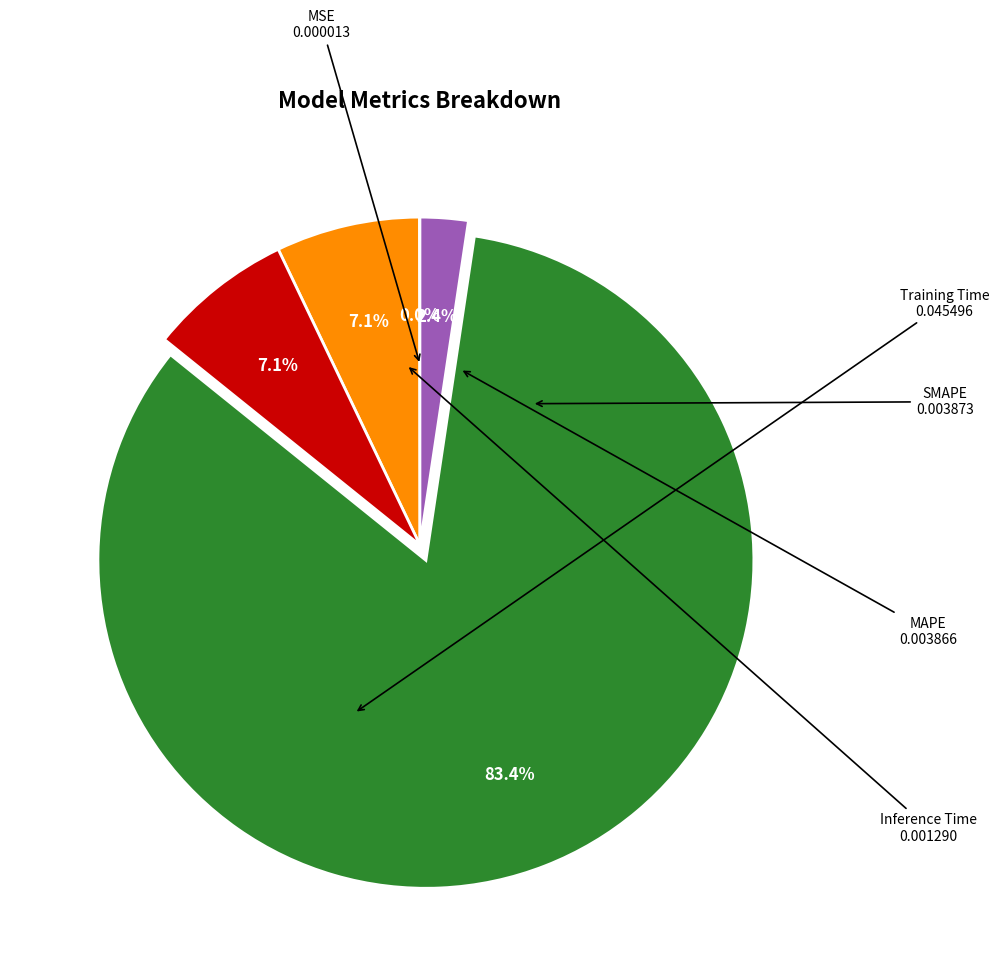

Is there a majority slice in this chart?

Yes